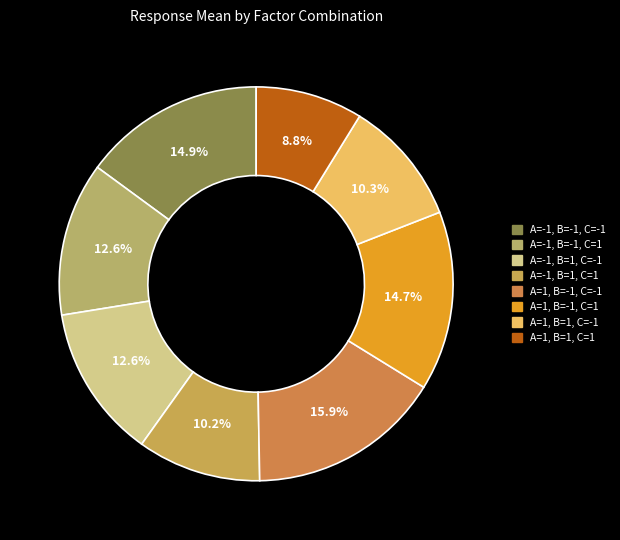

To the nearest percent, what is the difference between the largest and smallest slice percentages?

7%